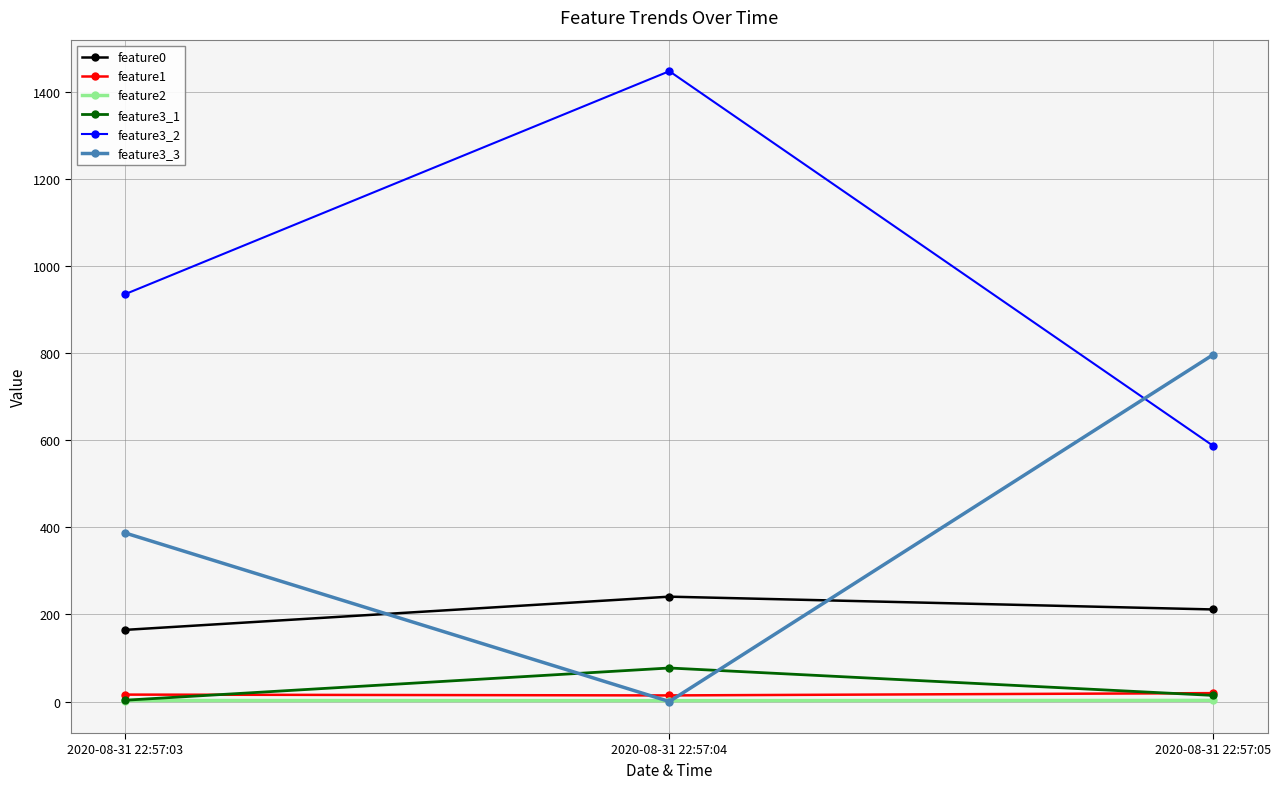

At which category is the sum across all series the highest?

2020-08-31 22:57:04